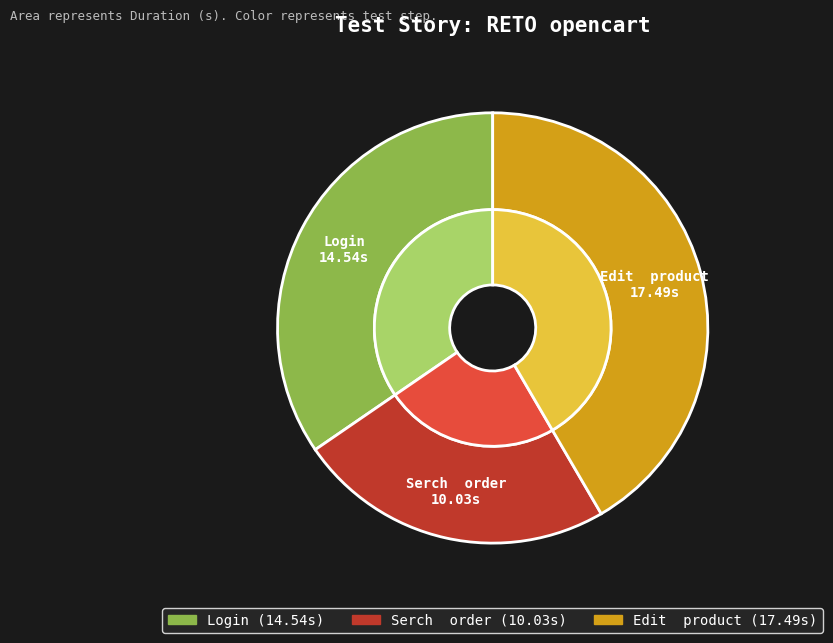

Rank the categories by value from lowest to highest.

Serch  order, Login, Edit  product